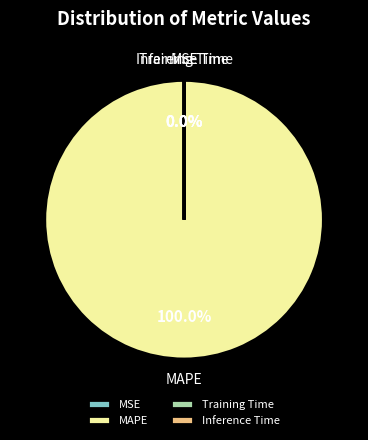

Is MAPE the majority of the pie?

Yes